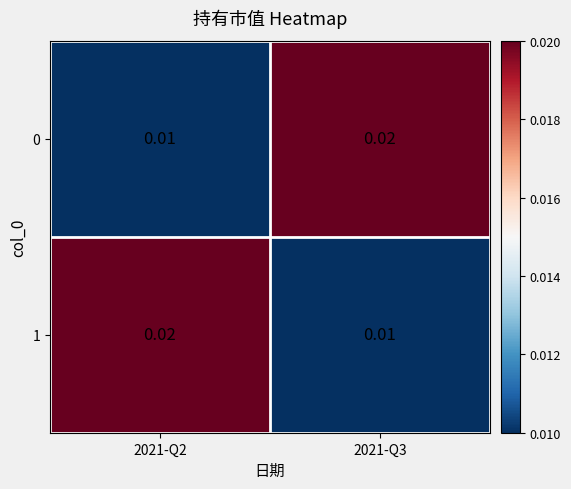

How many series are shown in this chart?

2